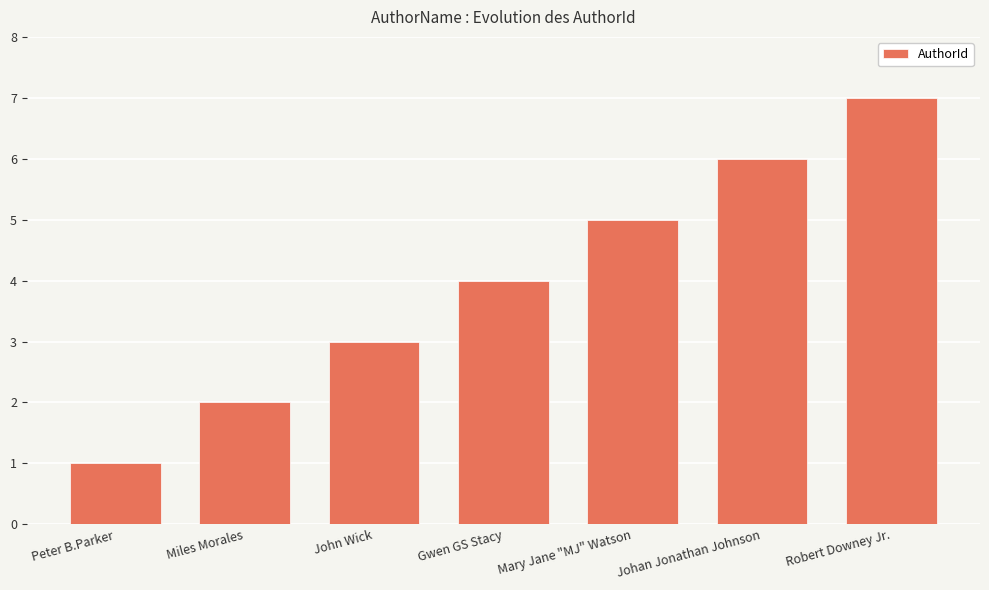

List the labels in order of value, largest first.

Robert Downey Jr., Johan Jonathan Johnson, Mary Jane "MJ" Watson, Gwen GS Stacy, John Wick, Miles Morales, Peter B.Parker